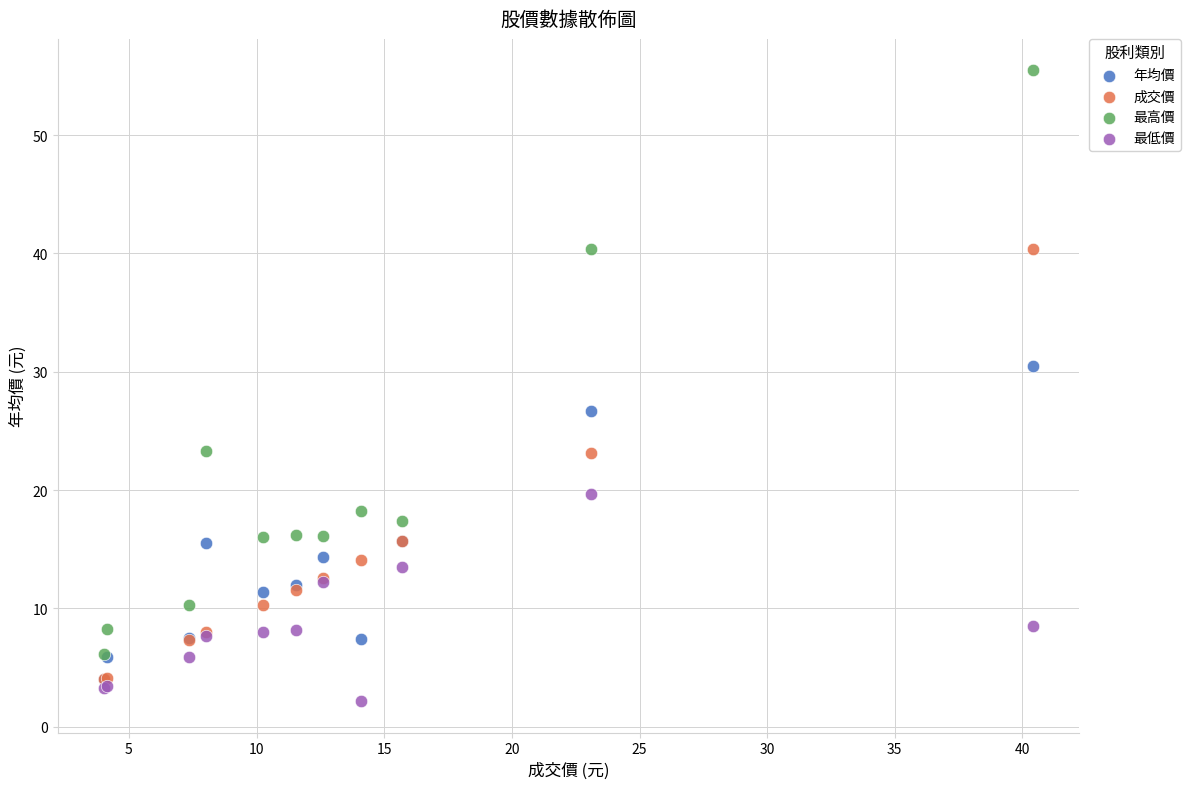

Across all series, what Y value is closest to 28?

26.7